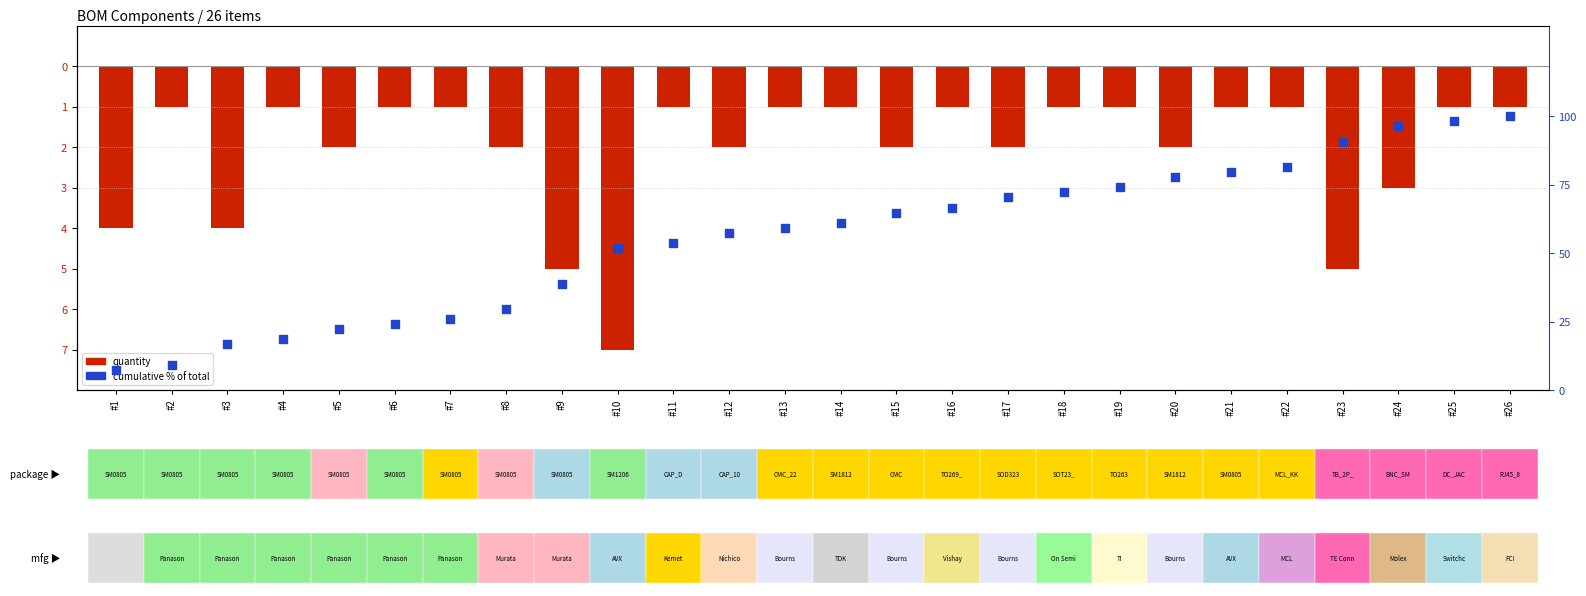

What are all the series names shown in the legend?

quantity, cumulative %